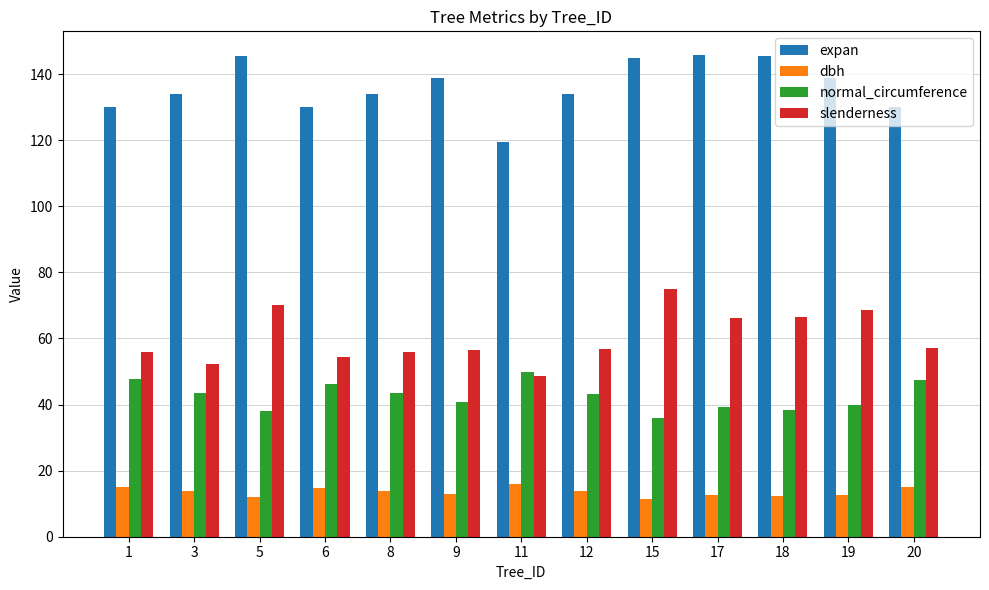

Are the bars grouped side by side (vs. stacked)?

Yes